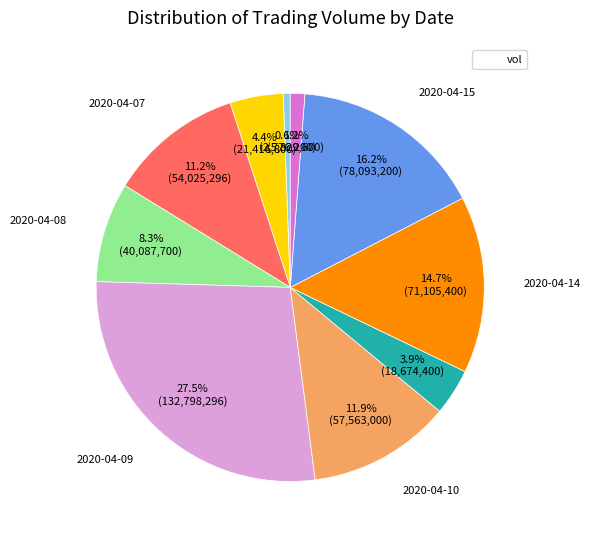

Is there a majority slice in this chart?

No